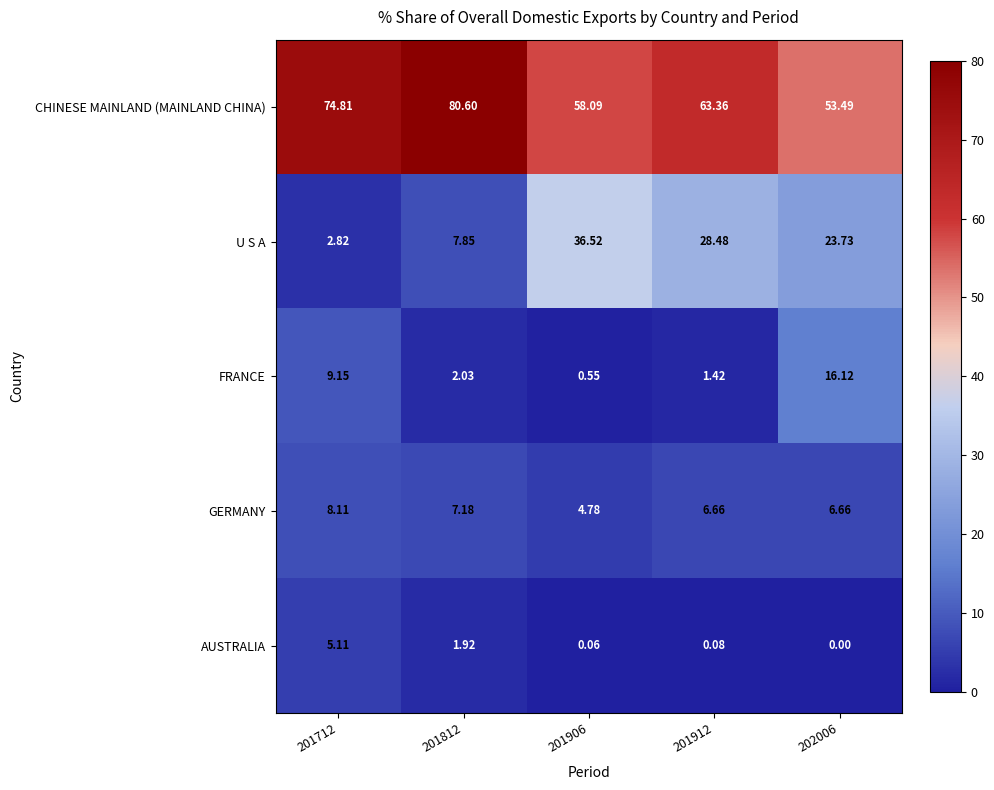

Rank the series by their maximum value, from lowest to highest.

AUSTRALIA, GERMANY, FRANCE, U S A, CHINESE MAINLAND (MAINLAND CHINA)